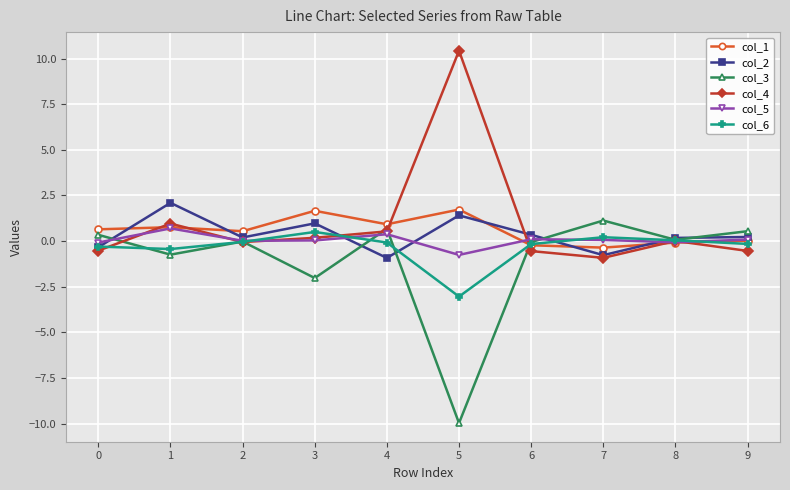

At which category does col_4 reach its first local peak?

1